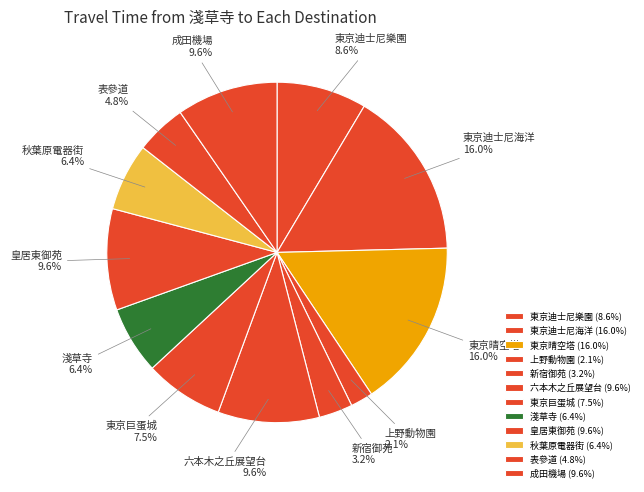

Count the number of slices in the pie.

12